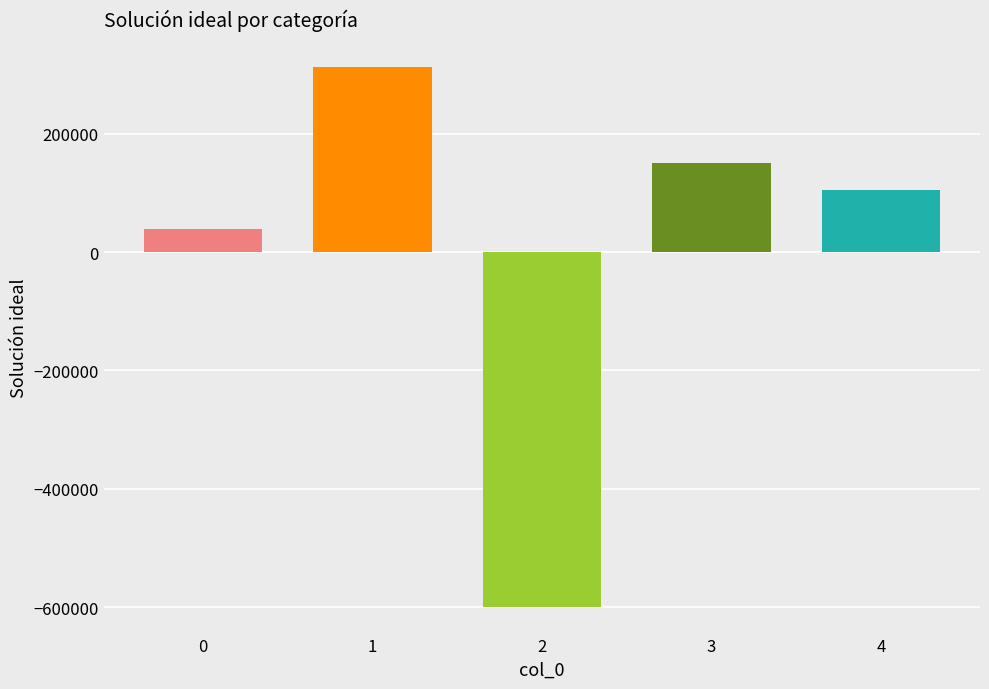

How many data points are less than 104543?

2